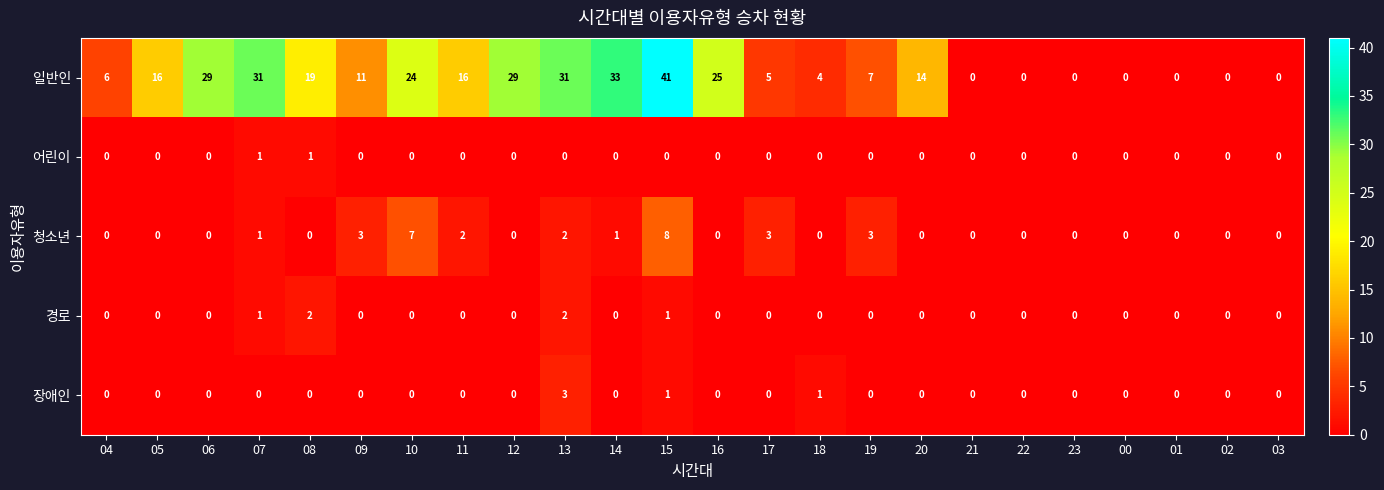

At which label does 일반인 first exceed 14?

05